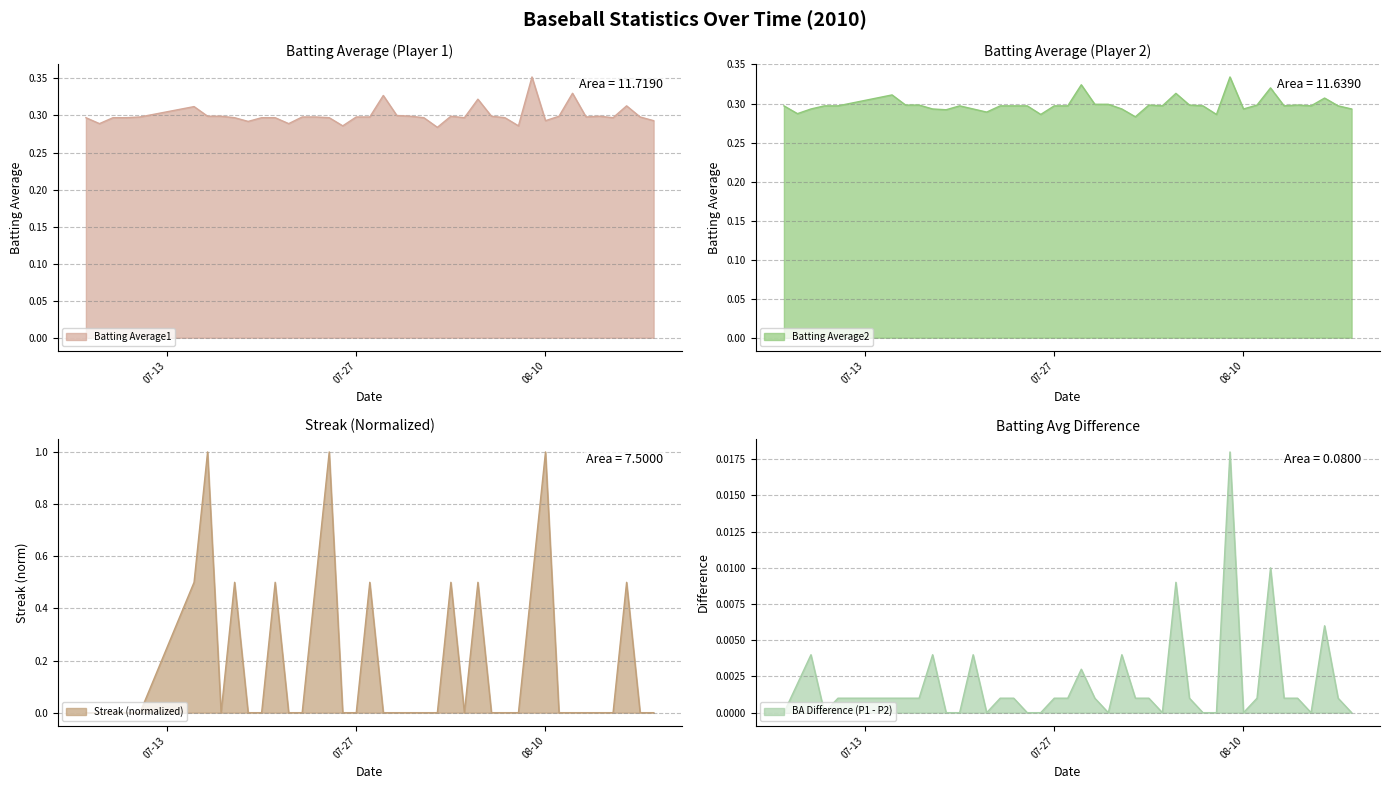

At which label does Batting Average1 reach its peak?

2010-08-09